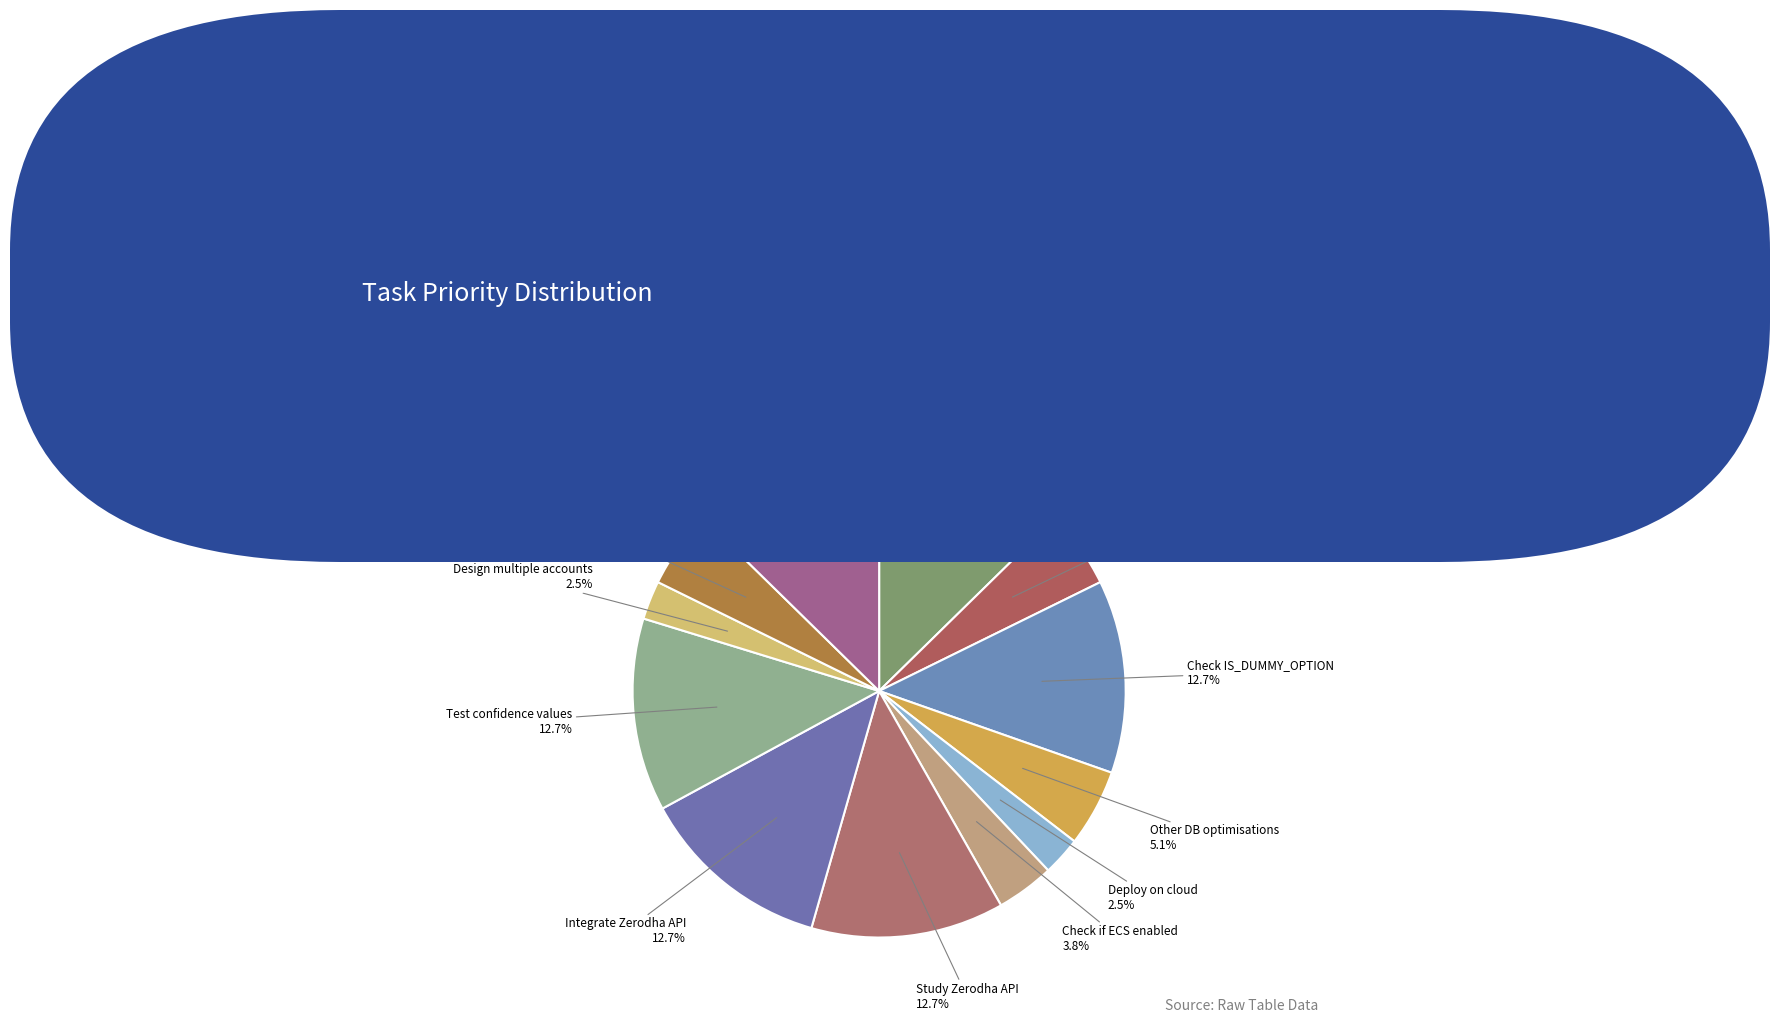

How many segments does this pie chart have?

12